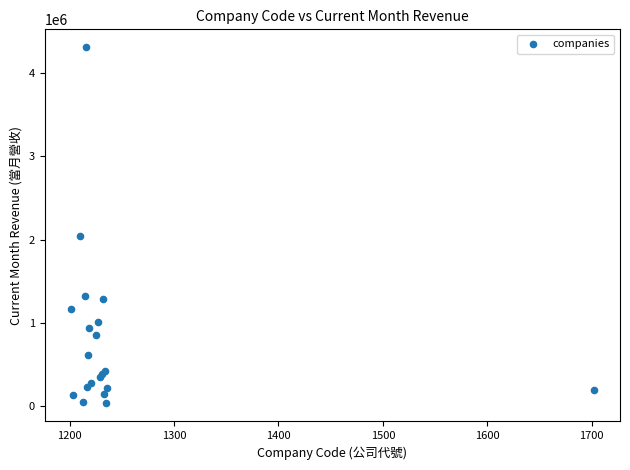

What Y value in the scatter plot is closest to 2170470?

2044951